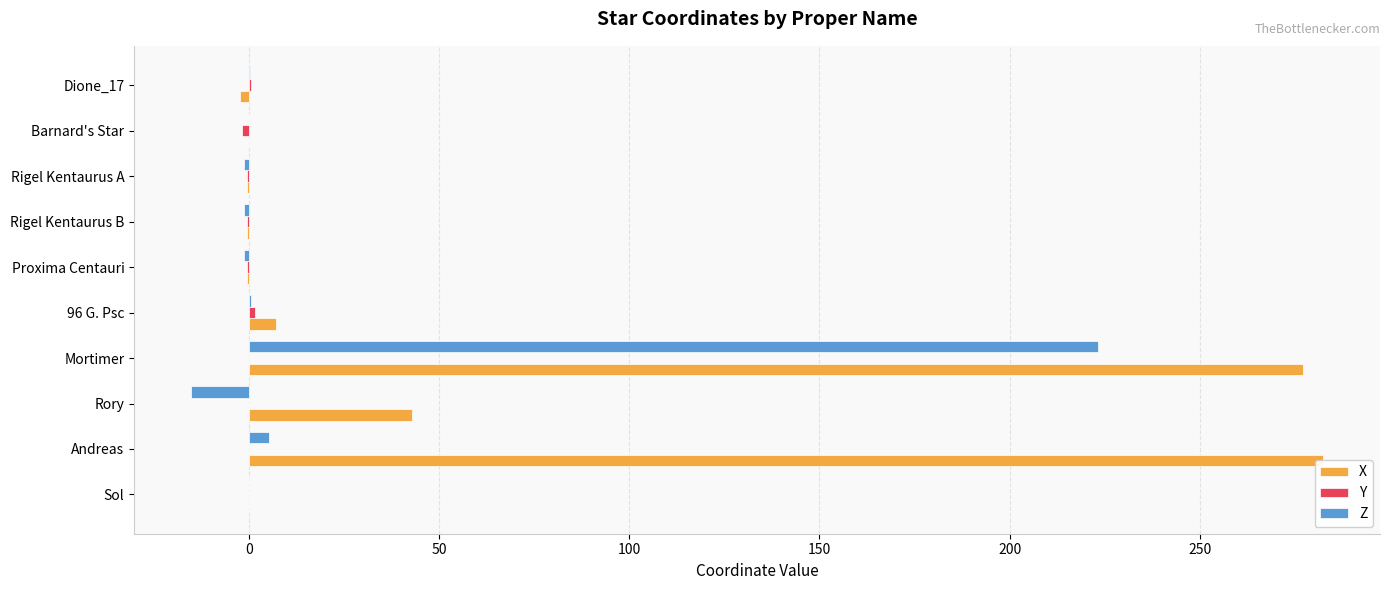

How many bars are there in each group?

3